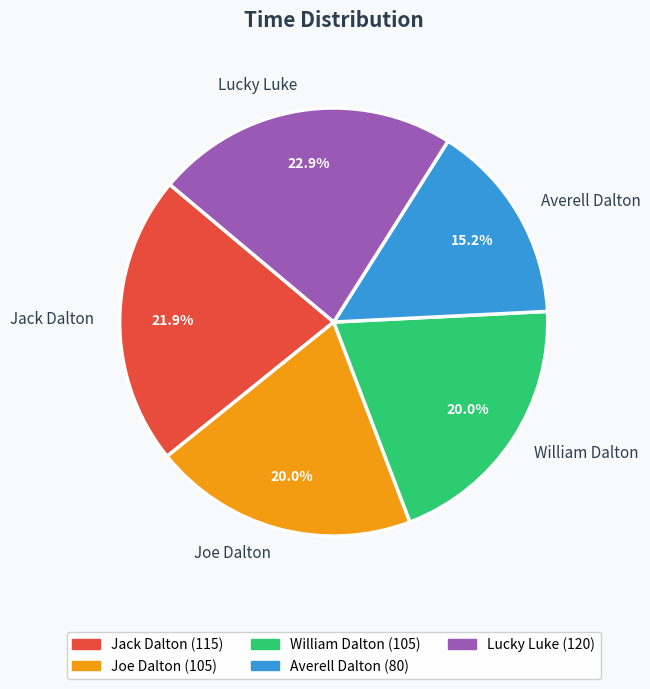

Between William Dalton and Lucky Luke, which is larger?

Lucky Luke